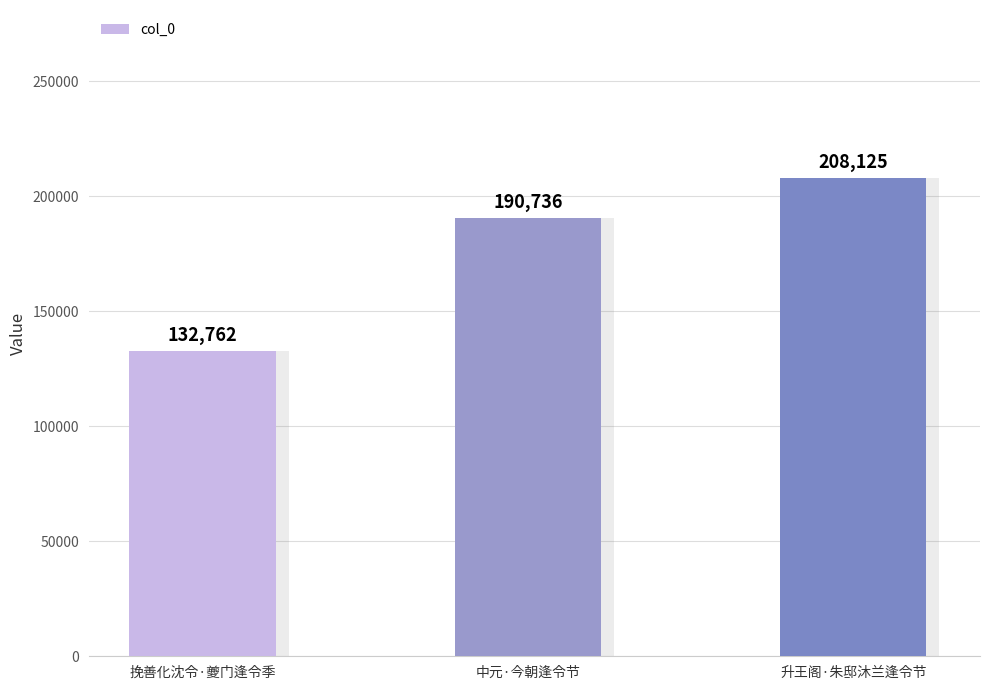

How many bars are there in total?

3